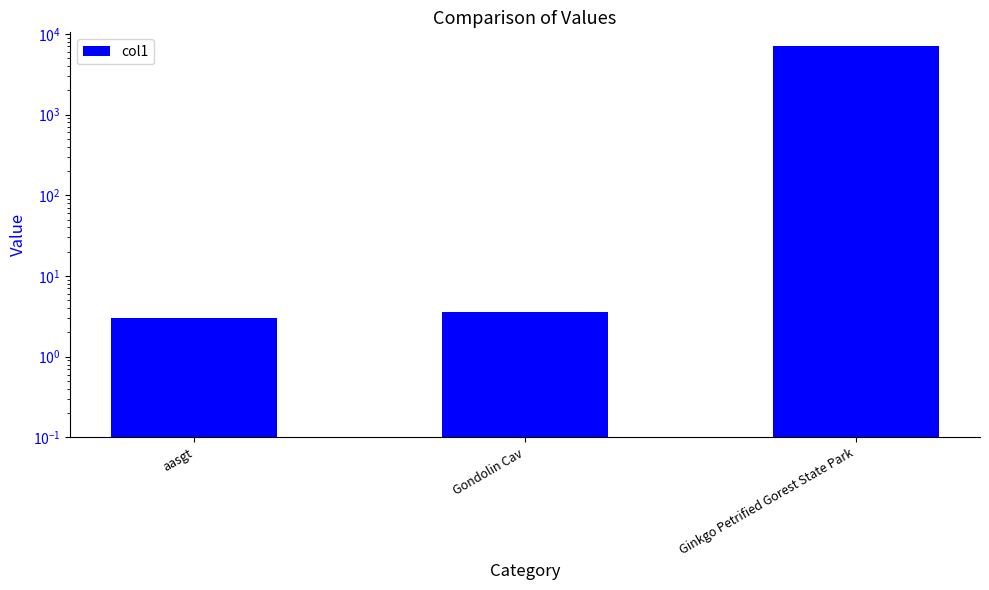

True or false: the data shows 3692.7 at Ginkgo Petrified Gorest State Park.

False